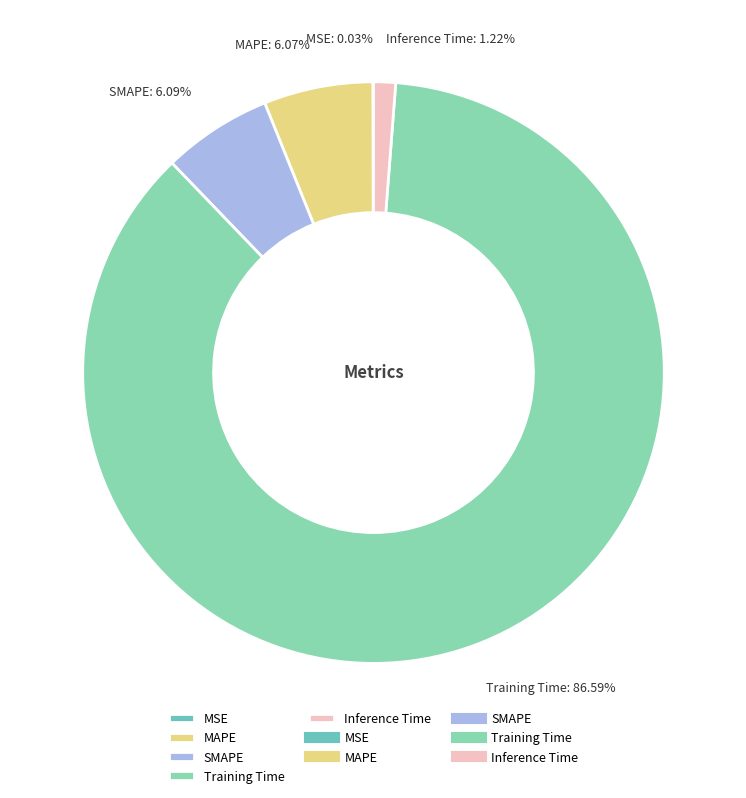

Which has a higher value, Training Time or MAPE?

Training Time